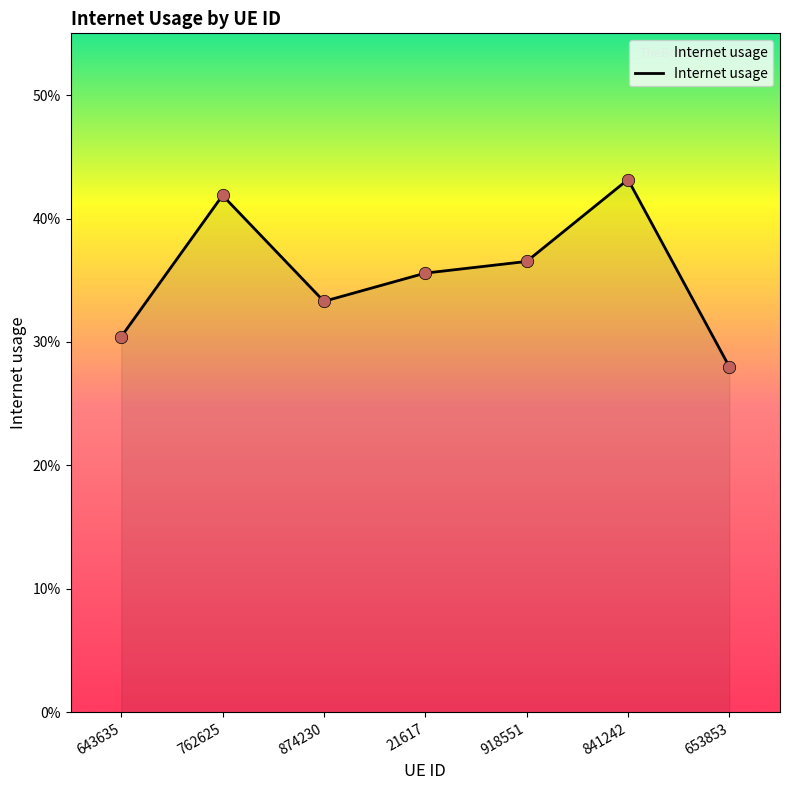

Which has a higher value, 653853 or 841242?

841242